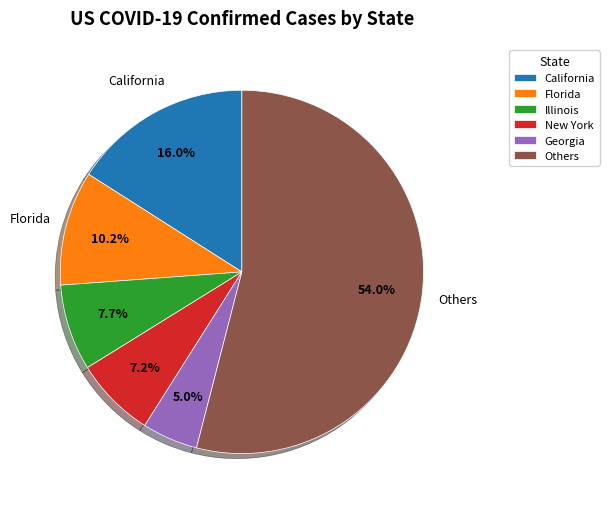

Does Others represent more than half of the total?

Yes